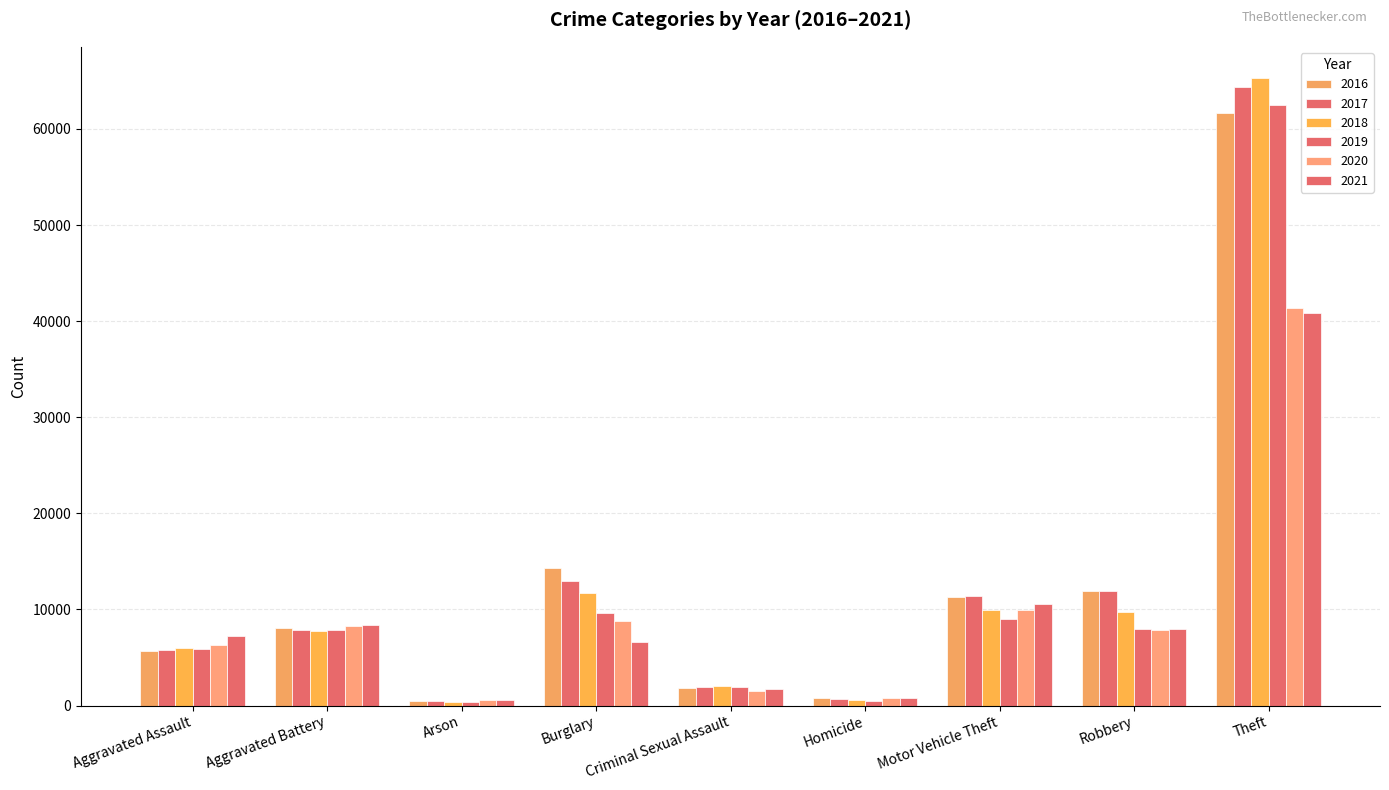

What is the value of the 2018 bar at the 8th from the left?

9681